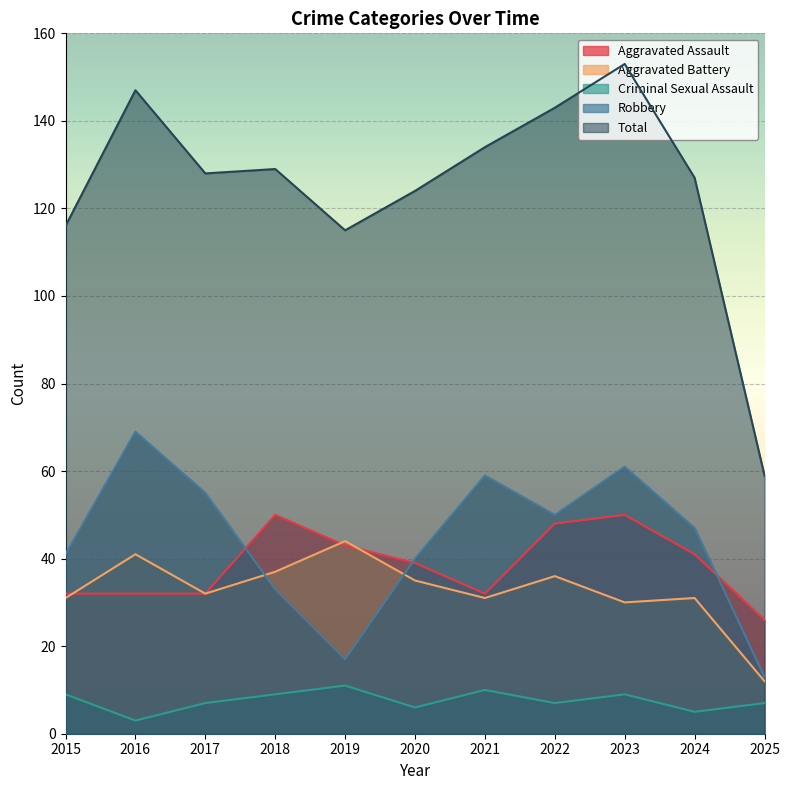

What is the minimum value shown in the chart?

3